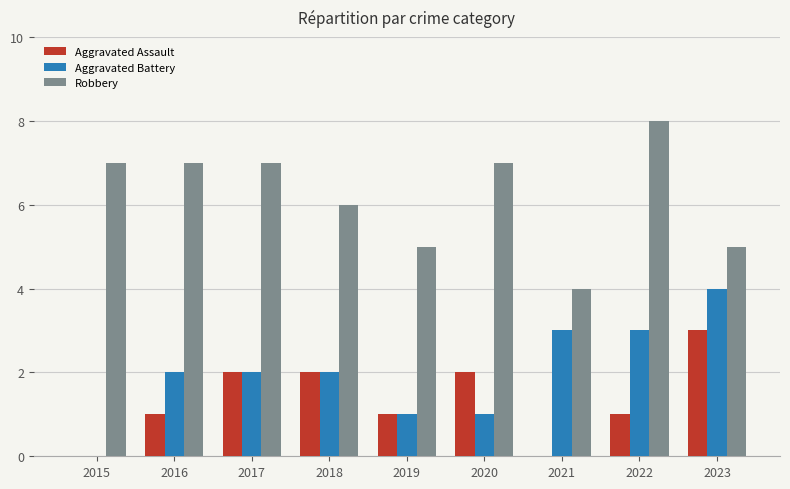

Reading left to right, what are all the values shown in this chart?

Aggravated Assault: 0	1	2	2	1	2	0	1	3
Aggravated Battery: 0	2	2	2	1	1	3	3	4
Robbery: 7	7	7	6	5	7	4	8	5